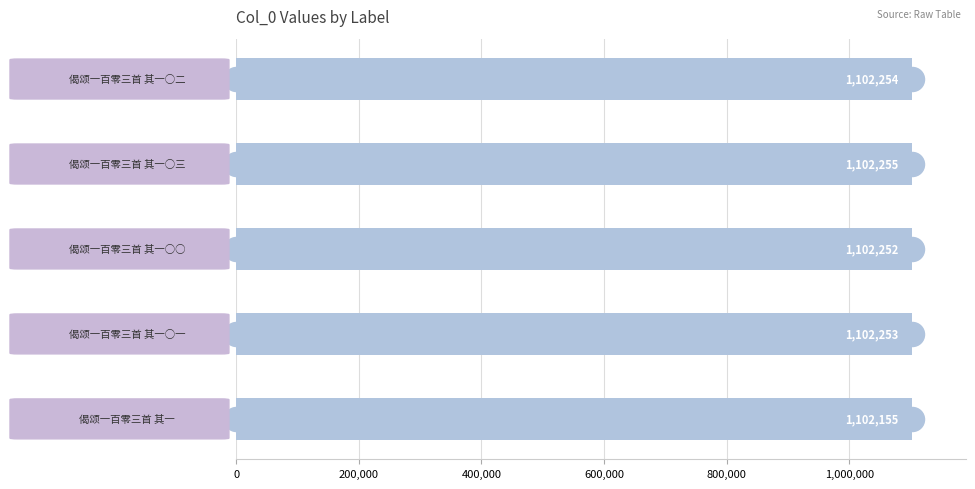

Between 600,000 and 200,000, which is larger?

600,000